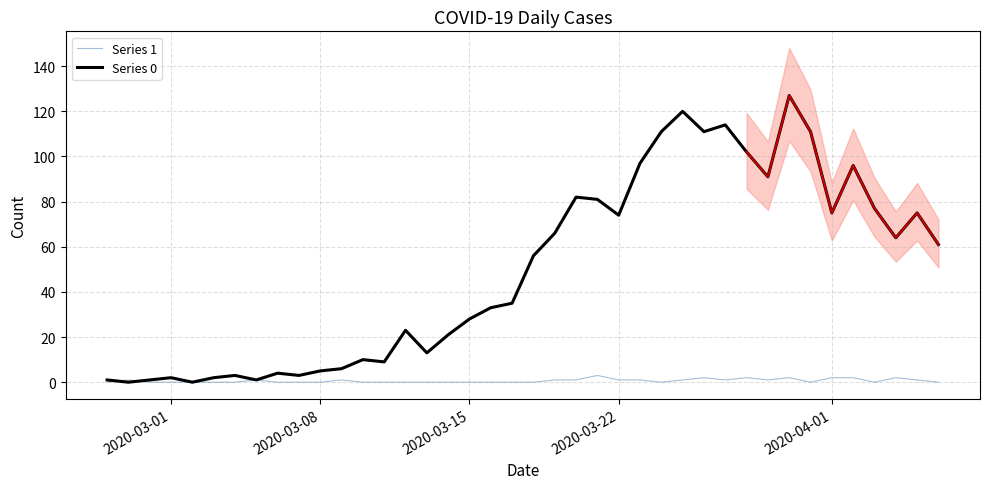

How many interior local peaks does the Series 0 series have?

11